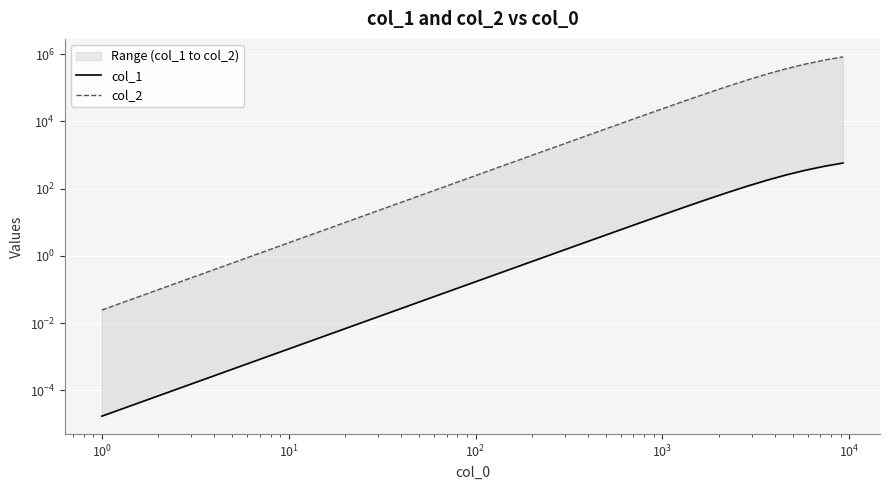

How many categories are shown in the chart?

40